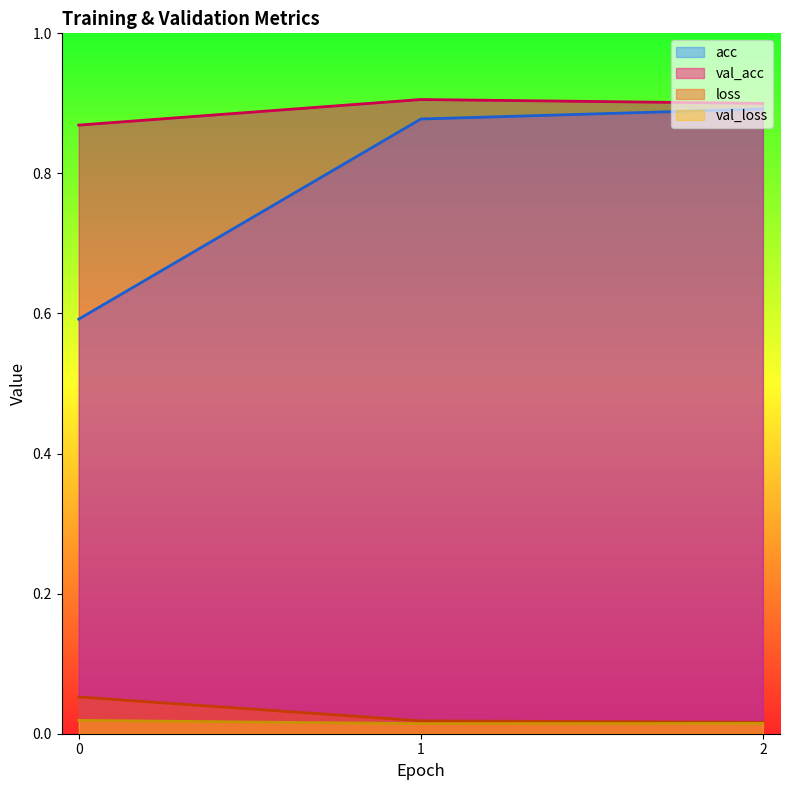

Which series has the widest spread of values?

acc